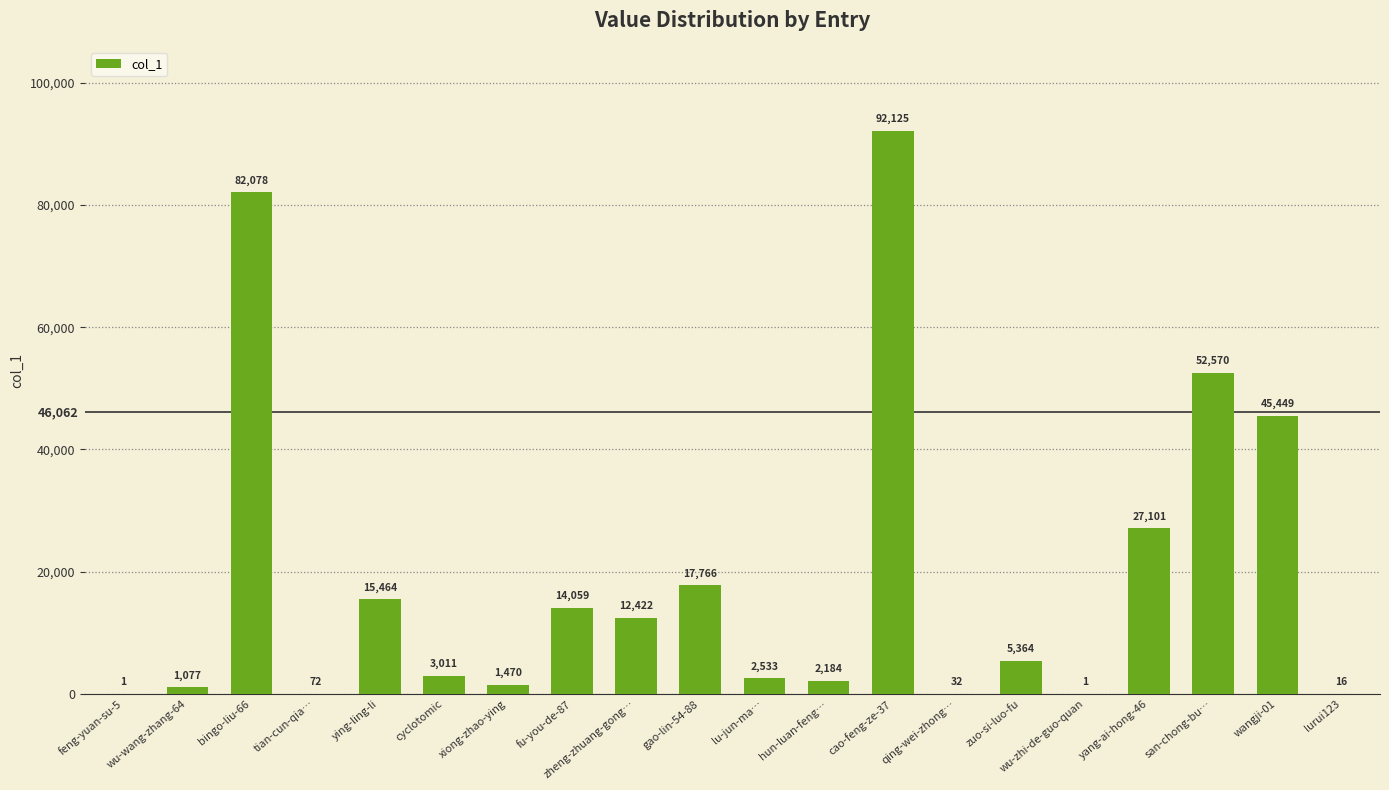

Which has a higher value, cyclotomic or xiong-zhao-ying?

cyclotomic